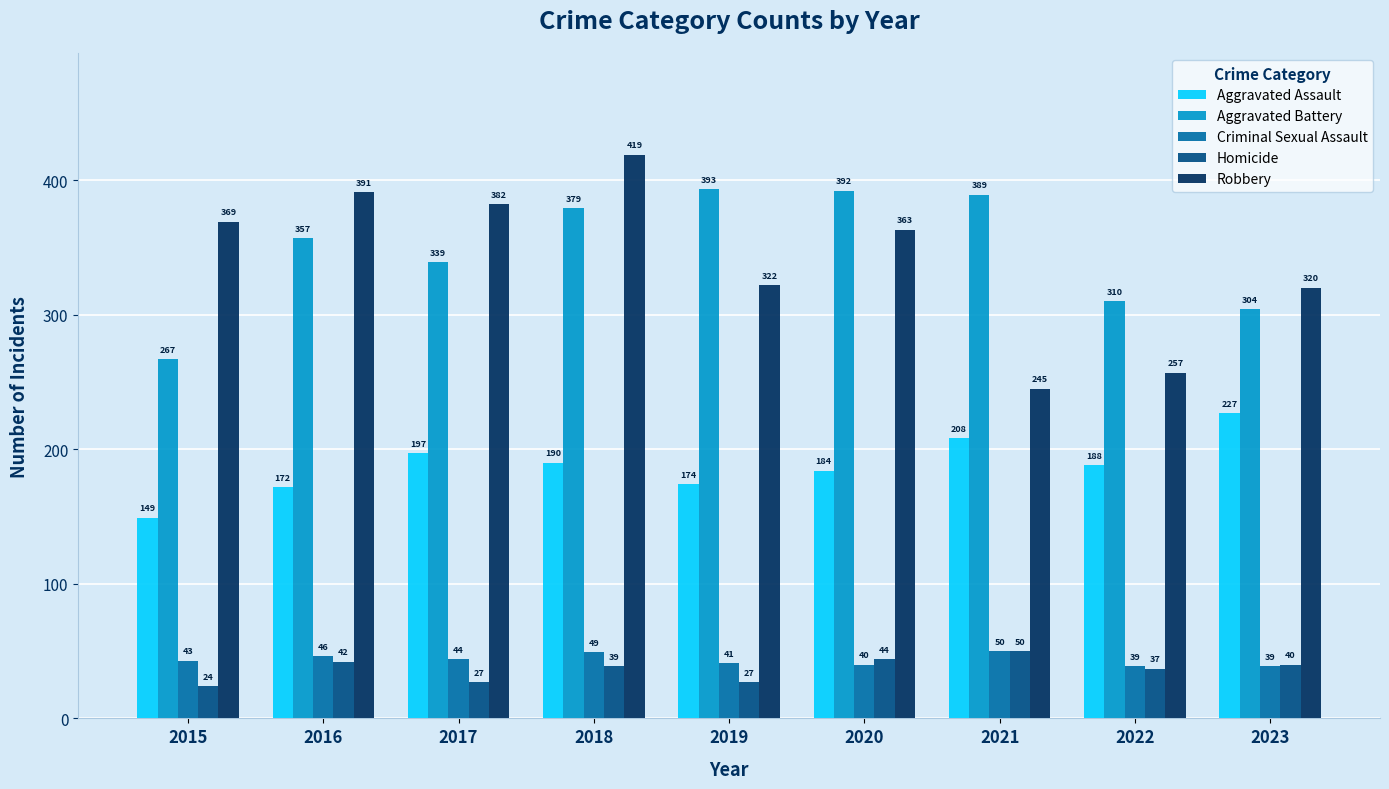

What is the value of the Aggravated Battery bar at the 6th from the left?

392